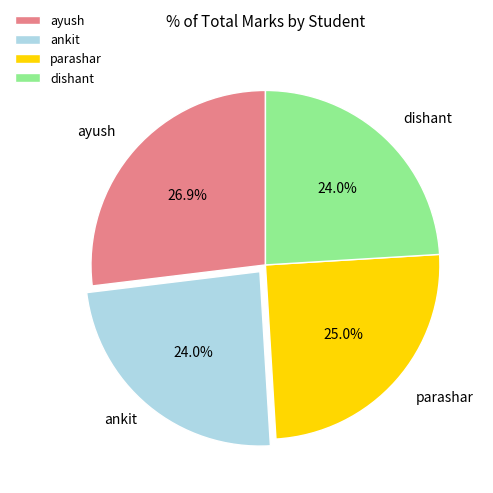

The ayush slice represents 40% of the pie. True or false?

False